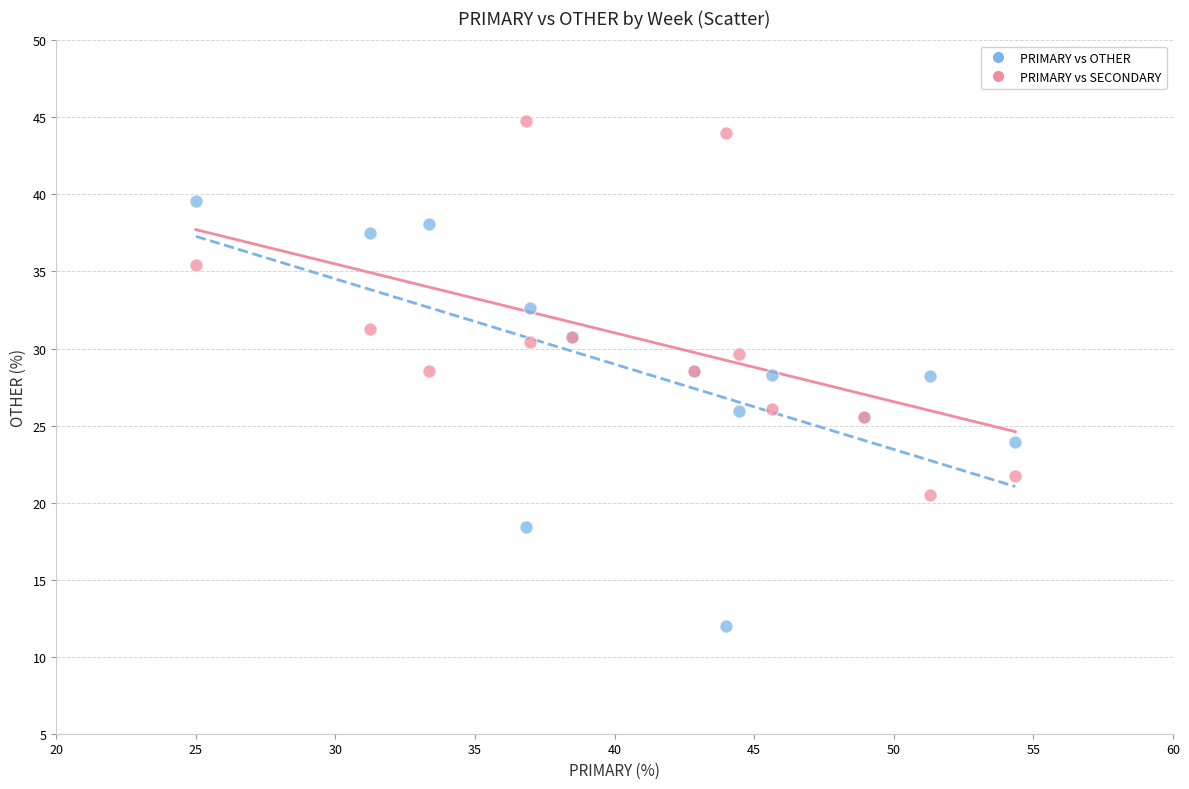

Which series contains the lowest Y value?

PRIMARY vs OTHER